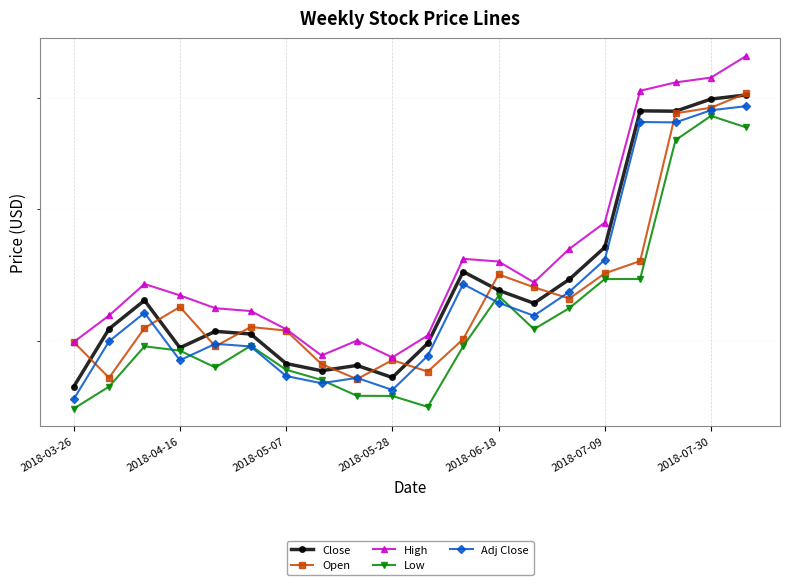

What is the average value of the Low series?

519.5